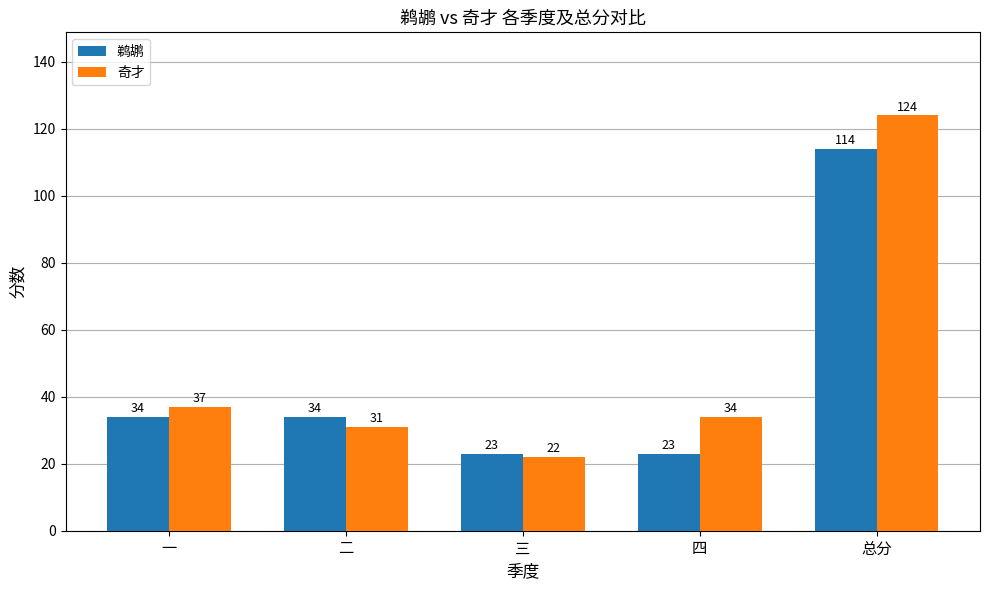

Which series has the widest spread of values?

奇才